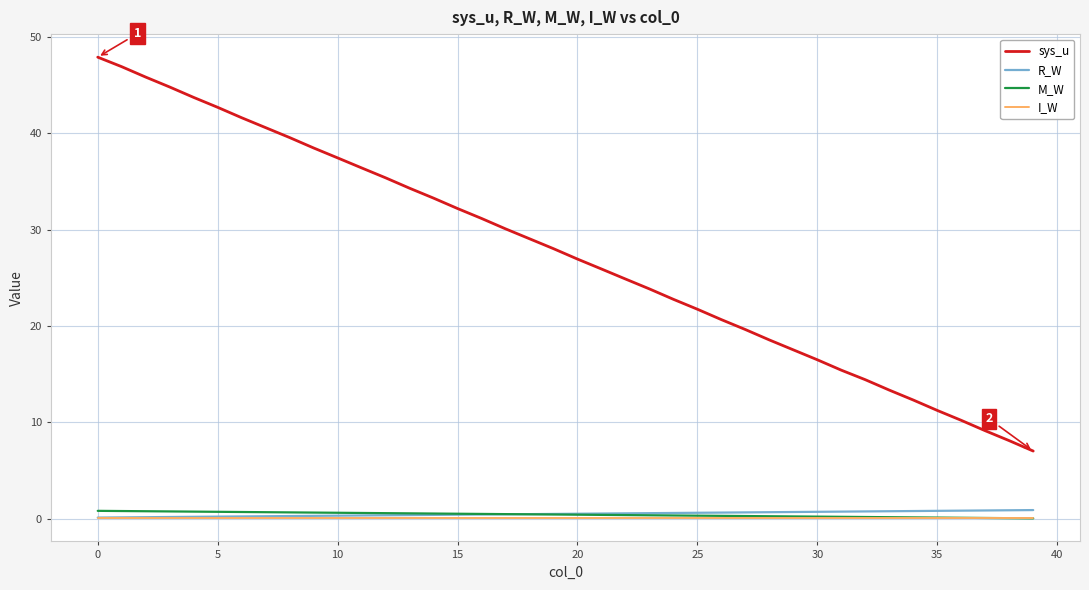

Which series has the widest spread of values?

sys_u